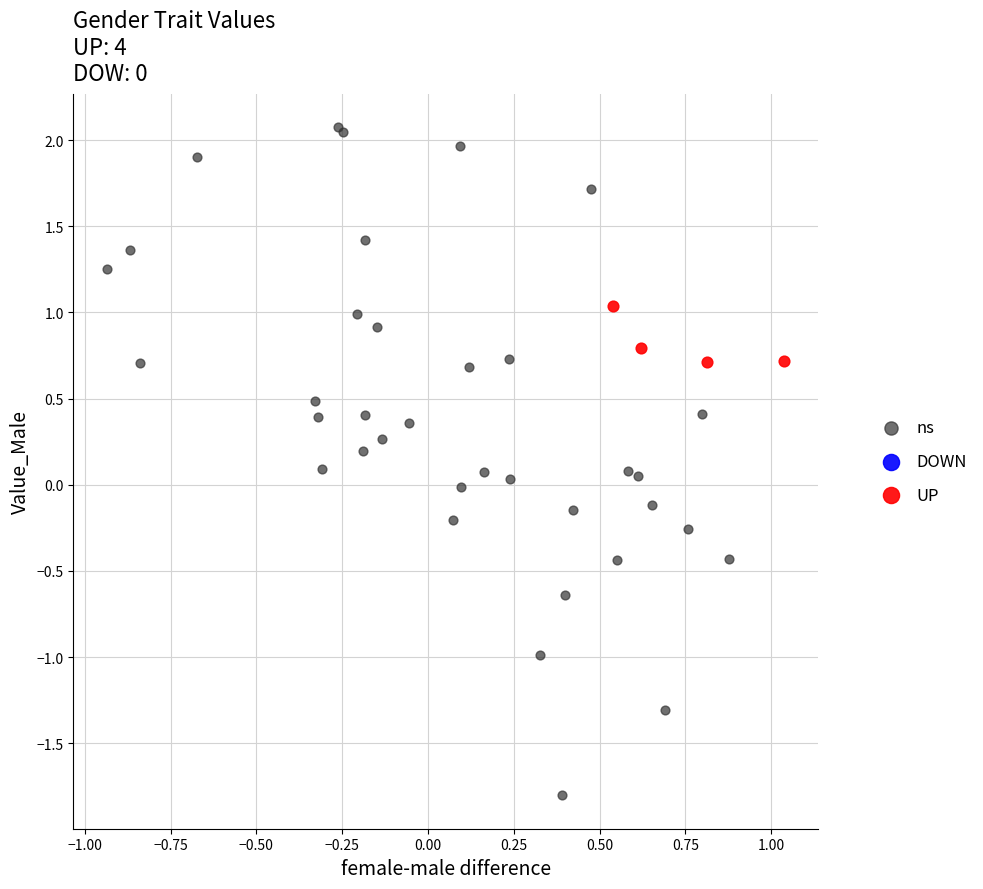

Which series has the widest spread of Y values?

ns